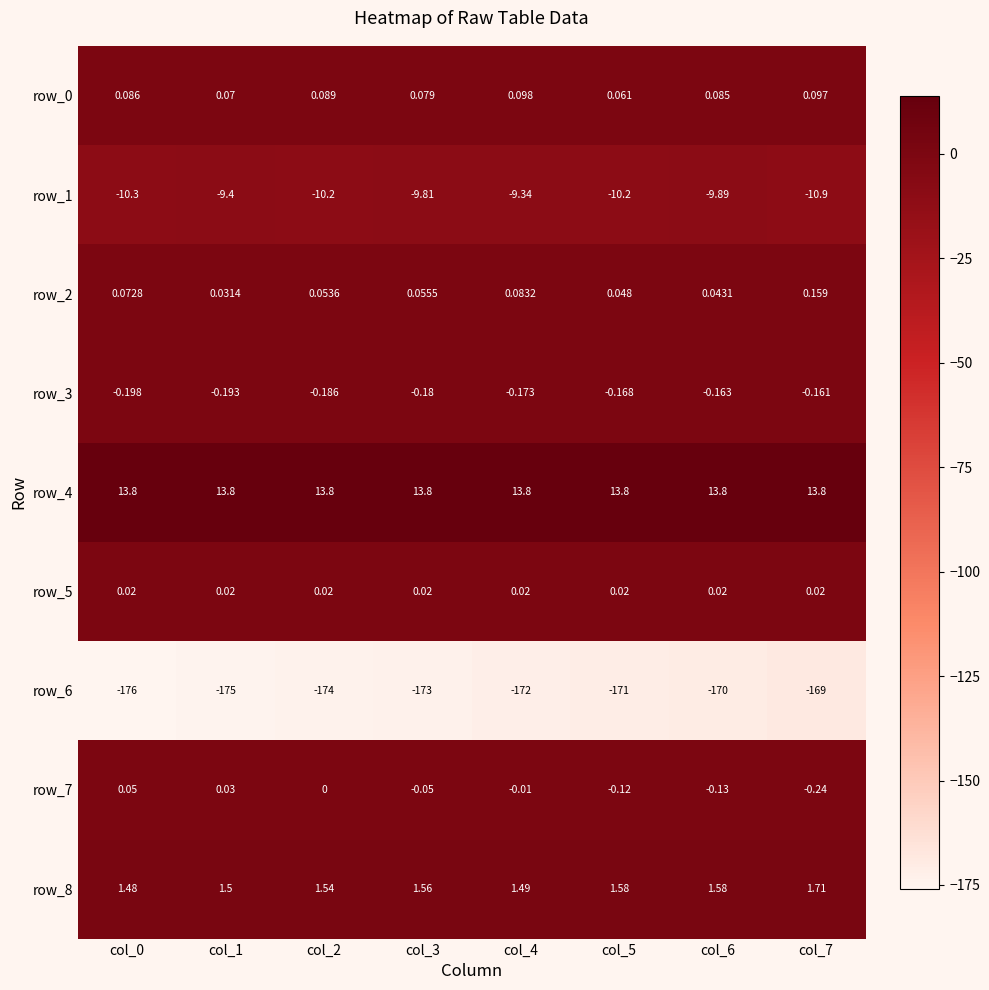

What is the smallest value displayed?

-176.0